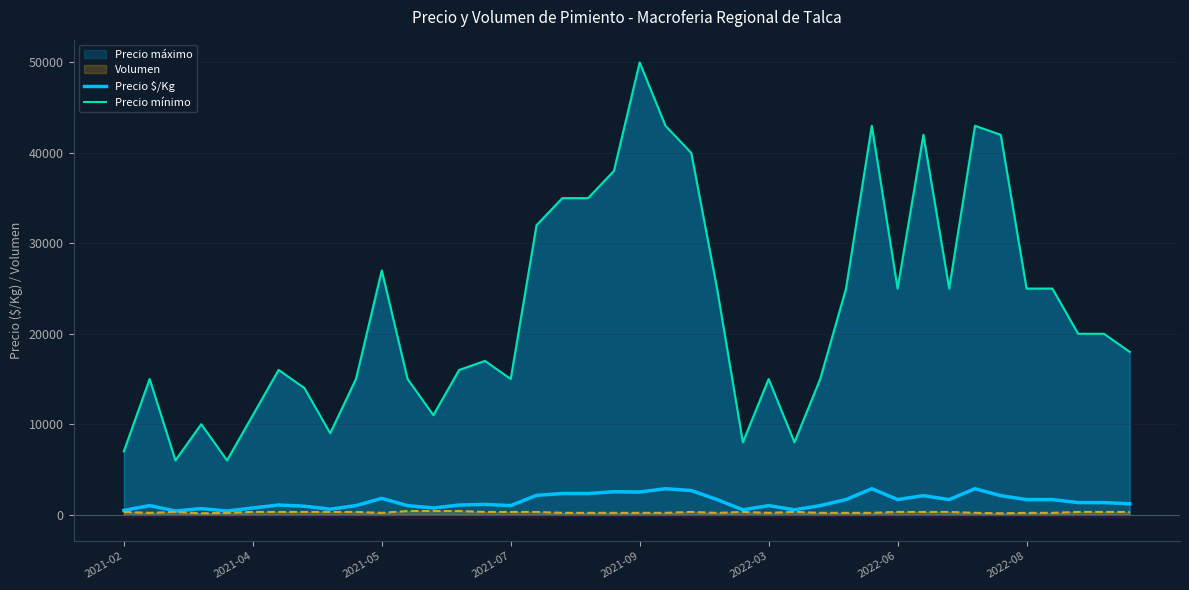

True or false: Precio mínimo and Precio $/Kg intersect in this chart.

False